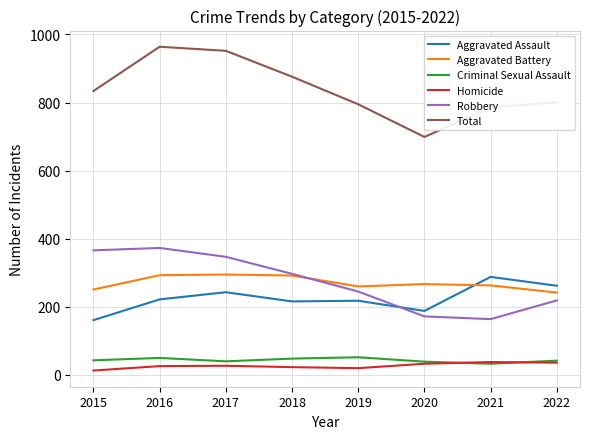

What is the maximum value for Total?

964